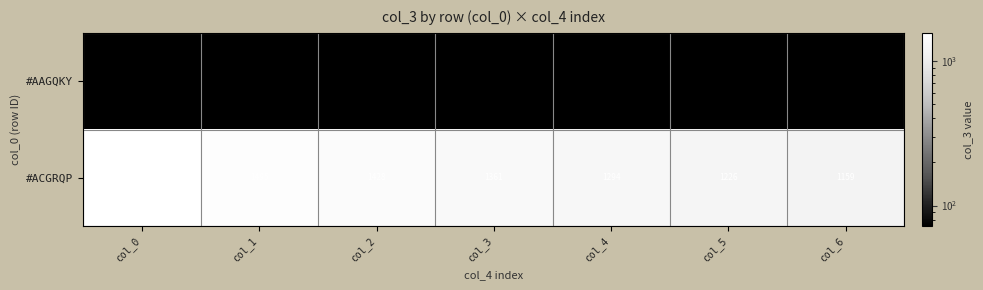

Which series has the widest spread of values?

#ACGRQP